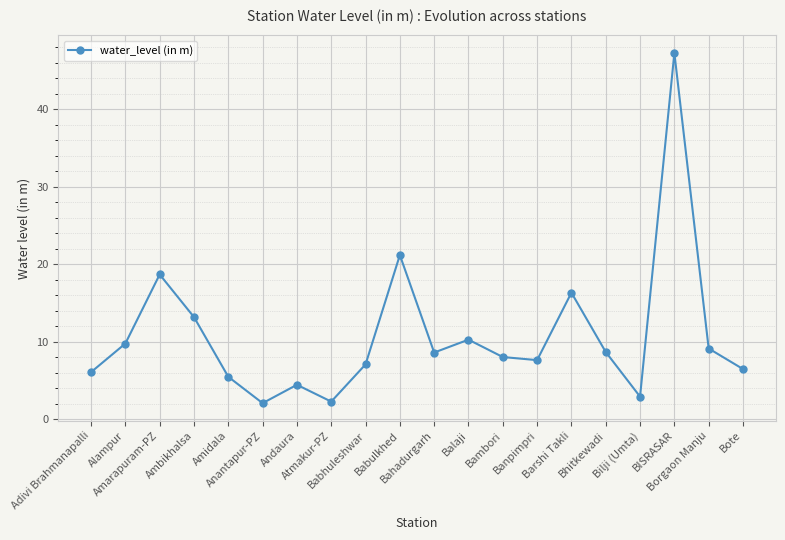

What is the difference between the second highest and second lowest values?

18.9